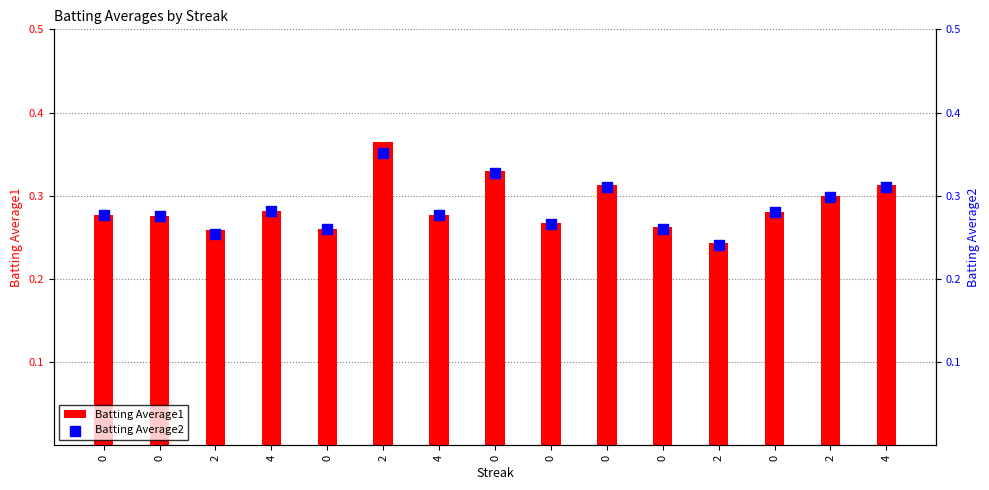

Which series reaches the minimum Y coordinate?

Batting Average2